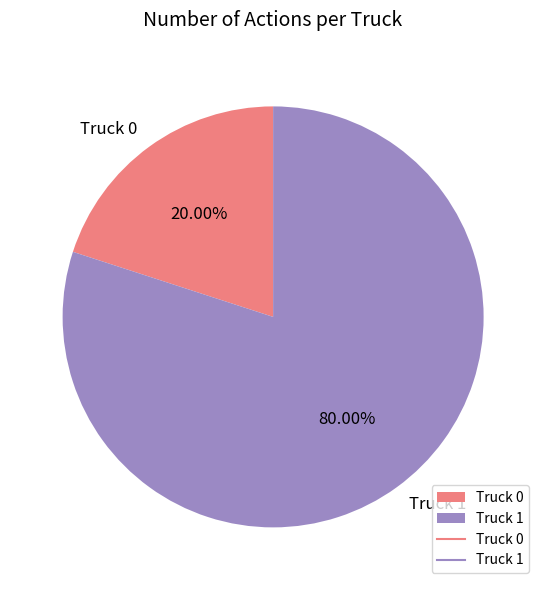

Does any single category account for the majority?

Yes